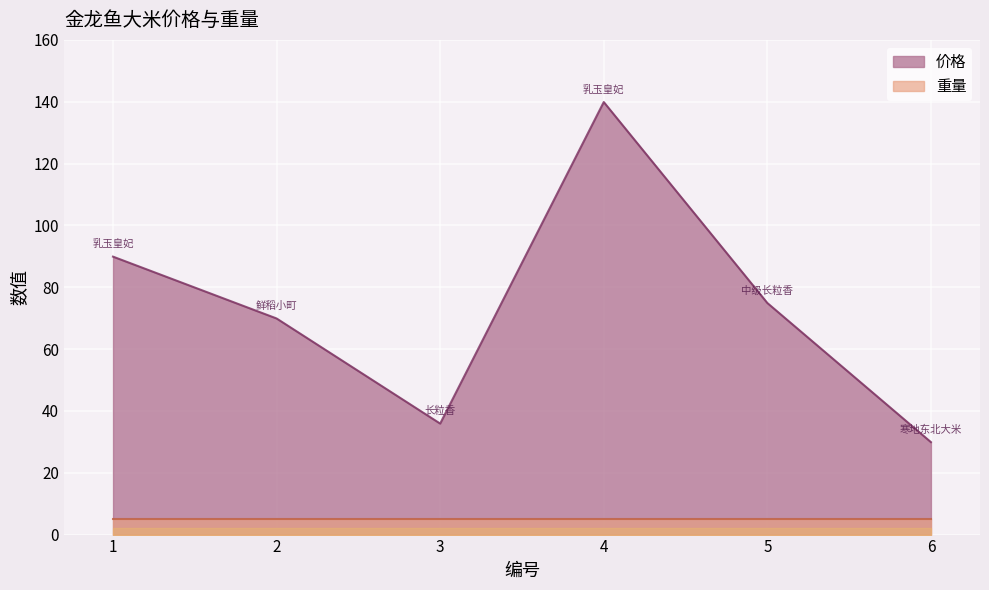

The value at 1 is 134.3. True or false?

False